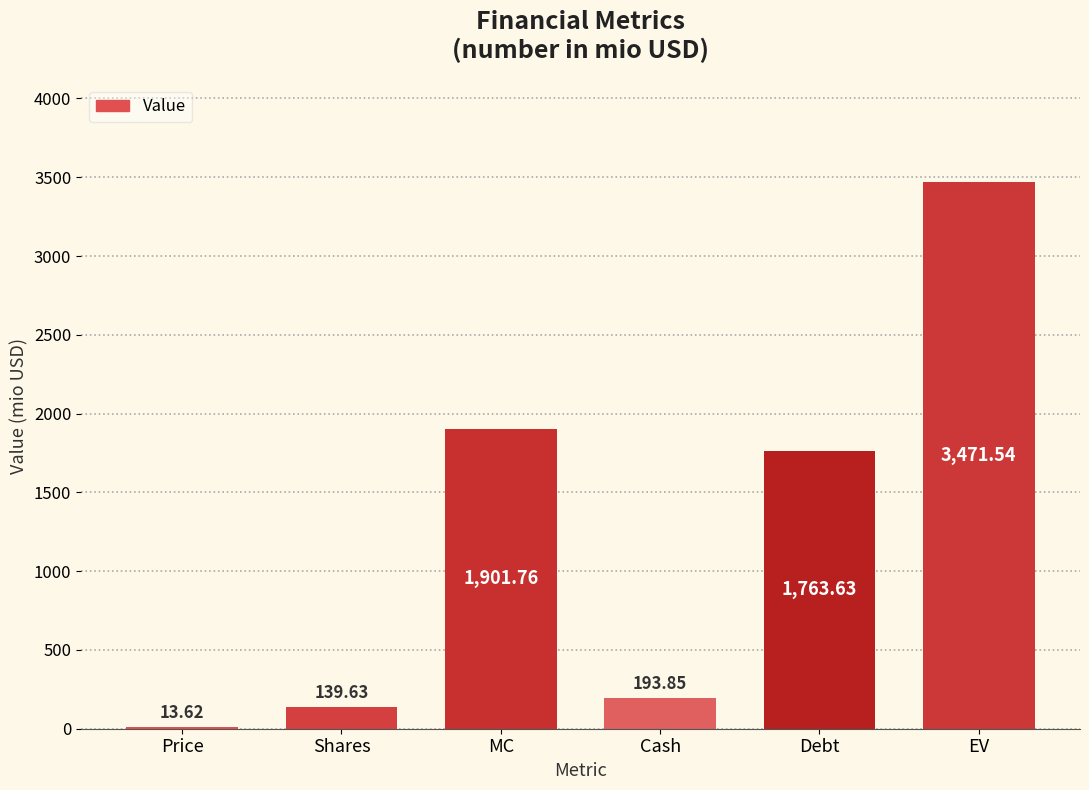

Which label corresponds to the largest value in the chart?

EV